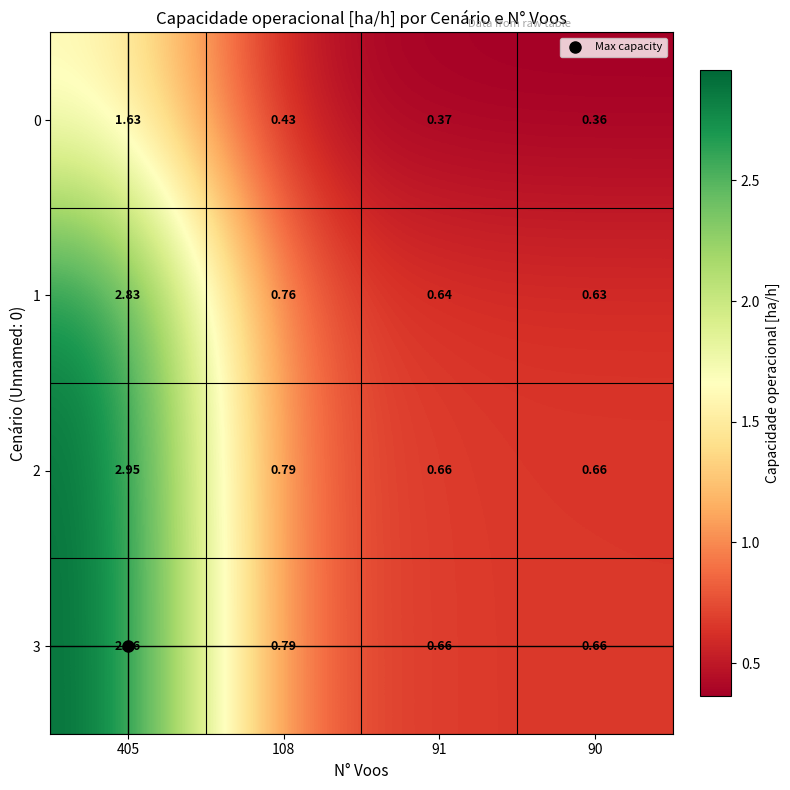

Is the value of 2 at 405 greater than the value of 3 at 90?

Yes